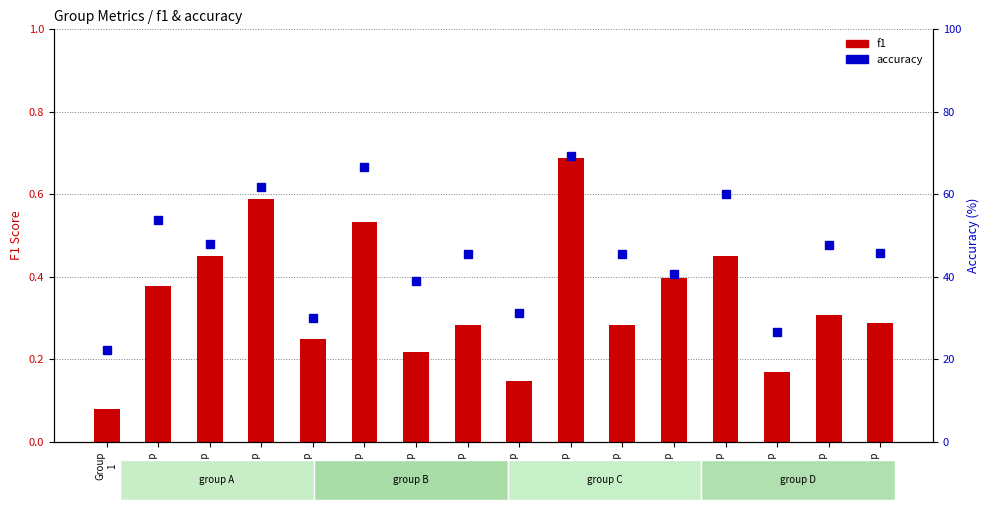

Is the value of accuracy at Group
3 greater than the value of f1 at Group
8?

Yes